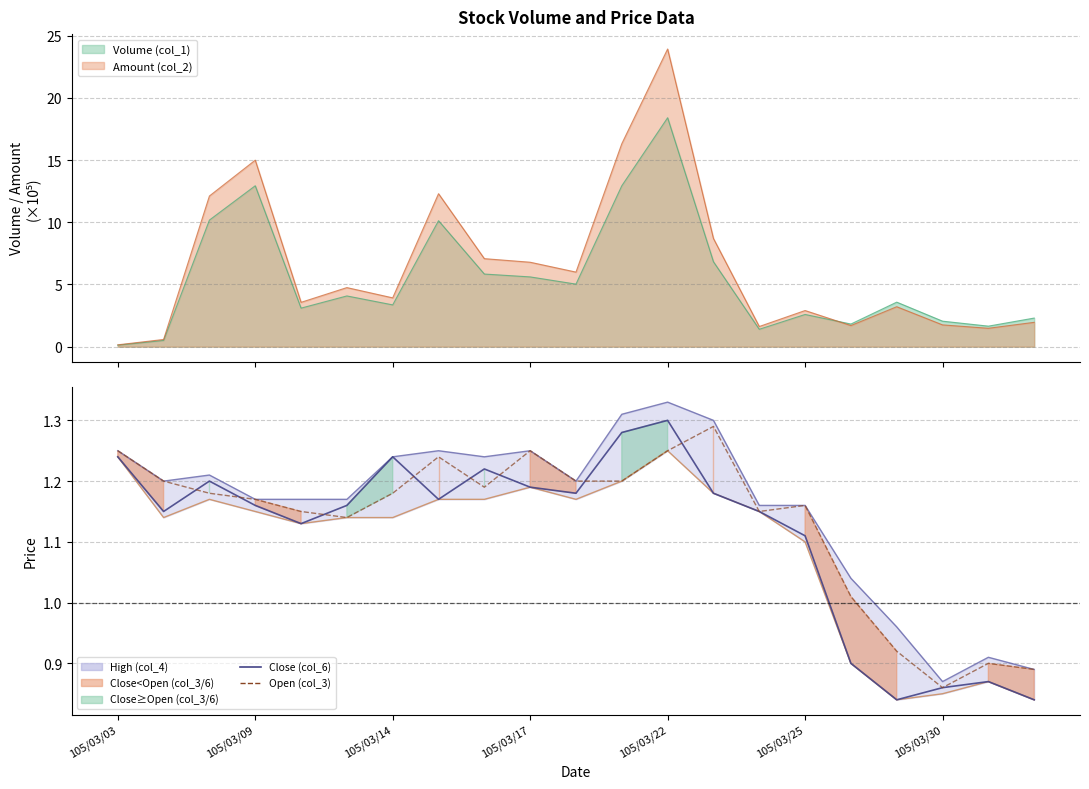

What is the difference between the Open (col_3) values at 18 and 13?

0.4